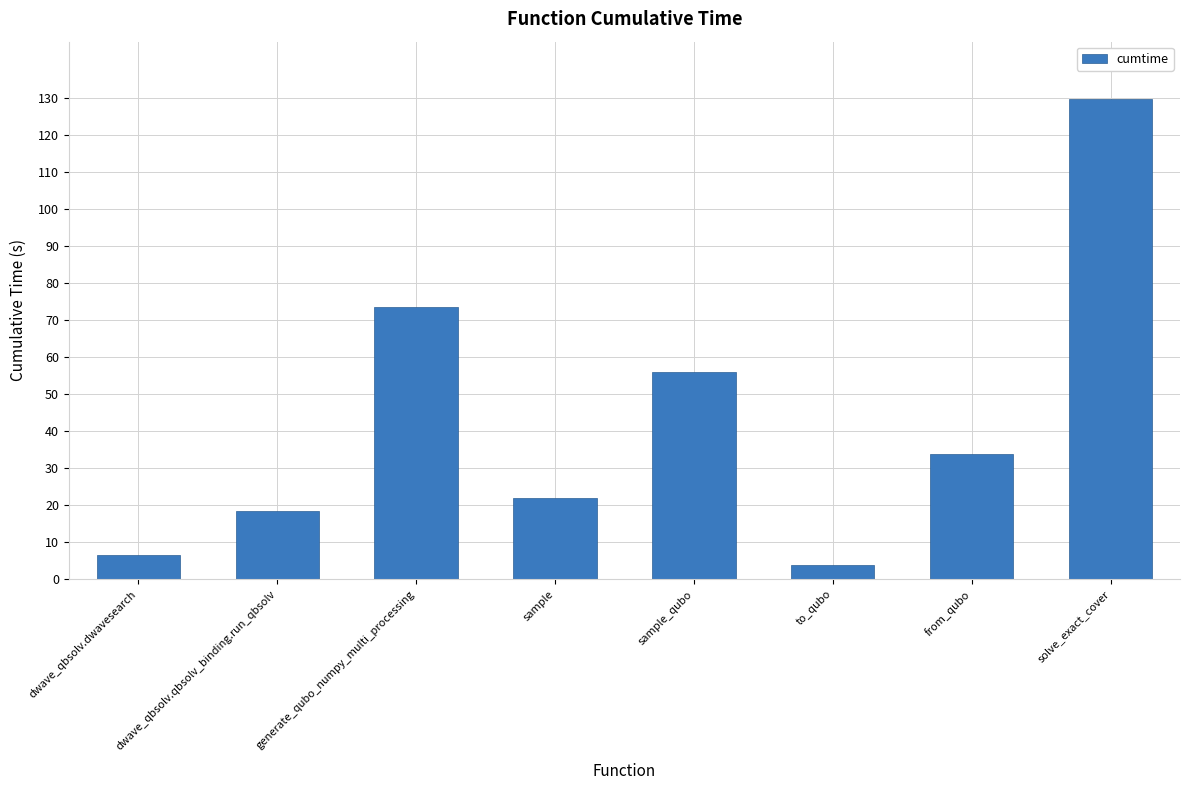

How many values exceed 33?

4